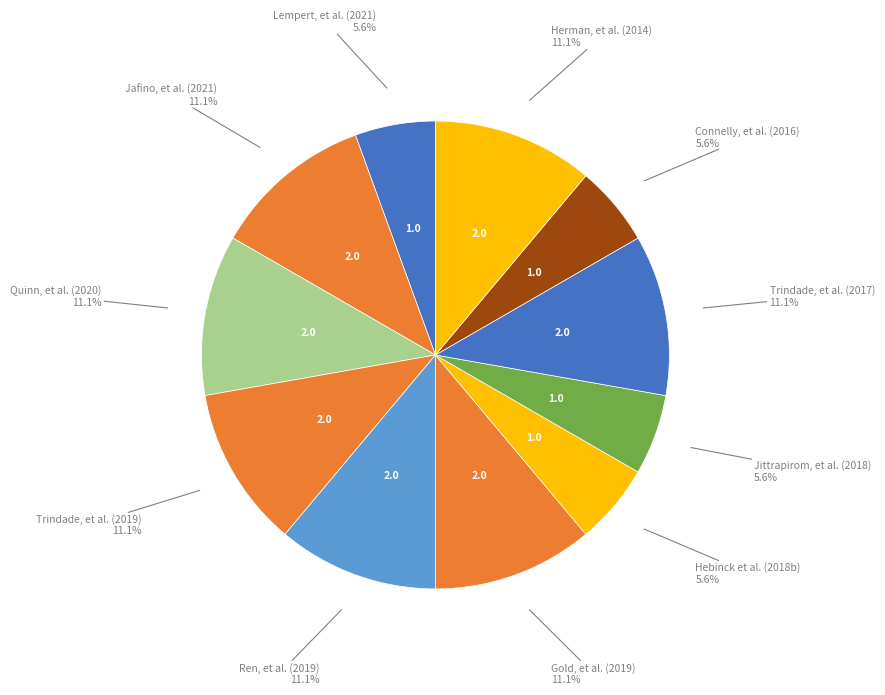

What is the smallest slice in the pie chart?

Lempert, et al. (2021)